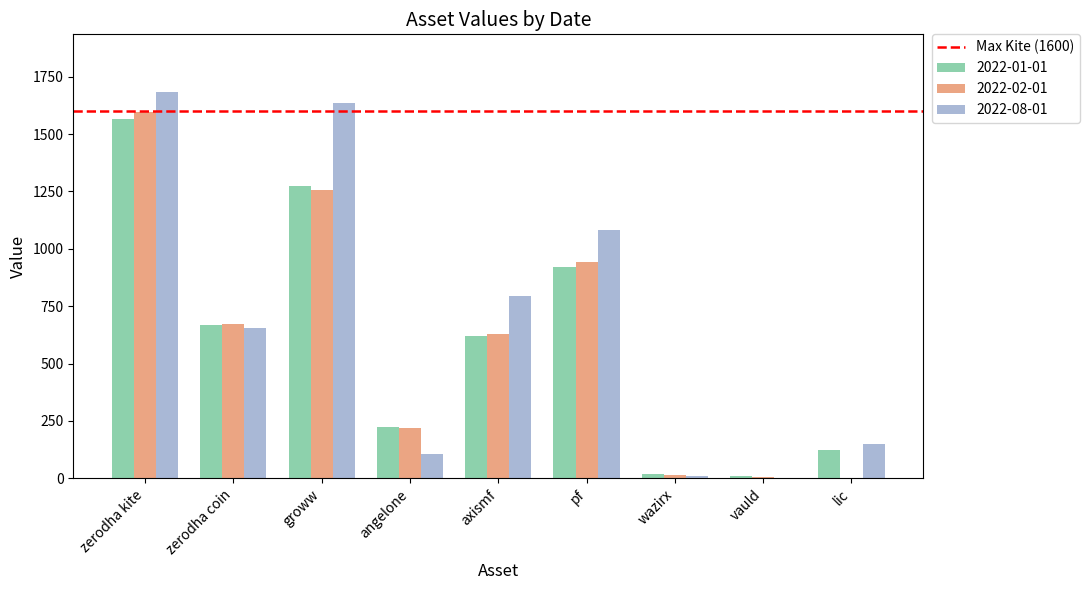

At which category does the chart reach its peak across all series?

zerodha kite